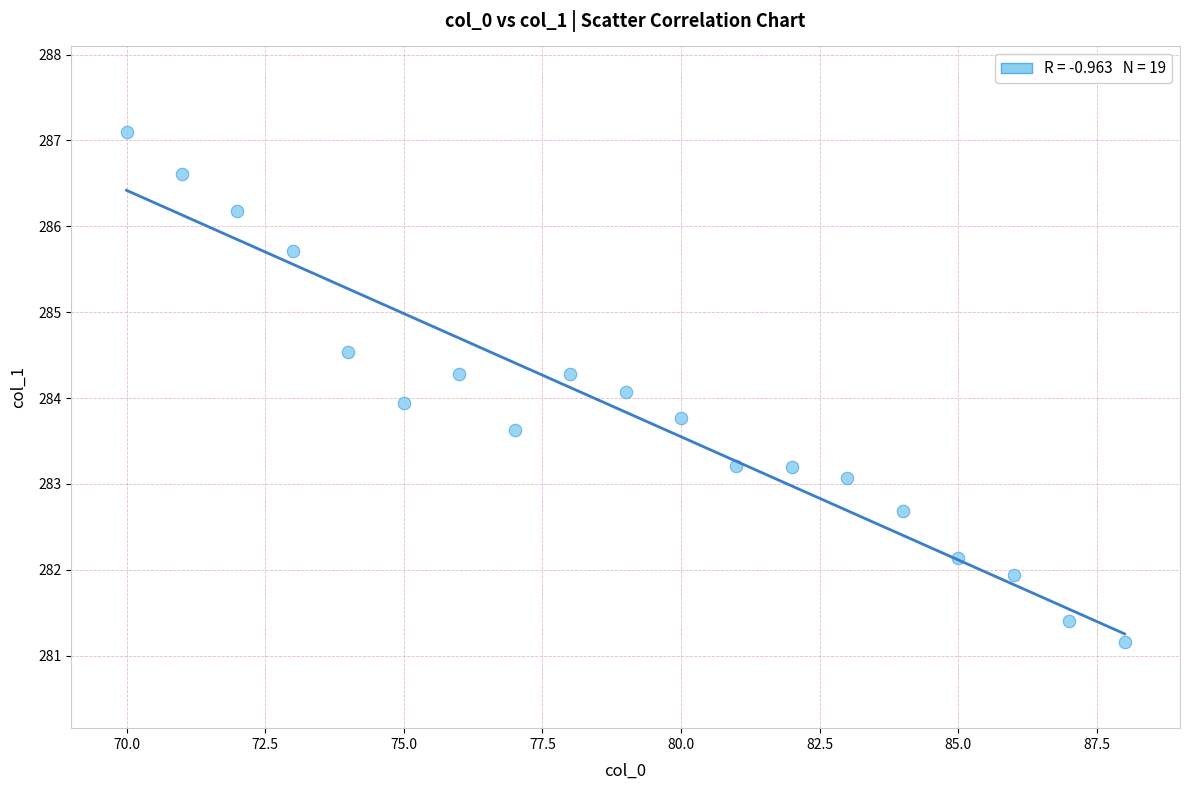

List the coordinates of all points as (Y, X) pairs, reading left to right.

(287.1, 70.0)  (286.6, 71.0)  (286.2, 72.0)  (285.7, 73.0)  (284.5, 74.0)  (283.9, 75.0)  (284.3, 76.0)  (283.6, 77.0)  (284.3, 78.0)  (284.1, 79.0)  (283.8, 80.0)  (283.2, 81.0)  (283.2, 82.0)  (283.1, 83.0)  (282.7, 84.0)  (282.1, 85.0)  (281.9, 86.0)  (281.4, 87.0)  (281.2, 88.0)